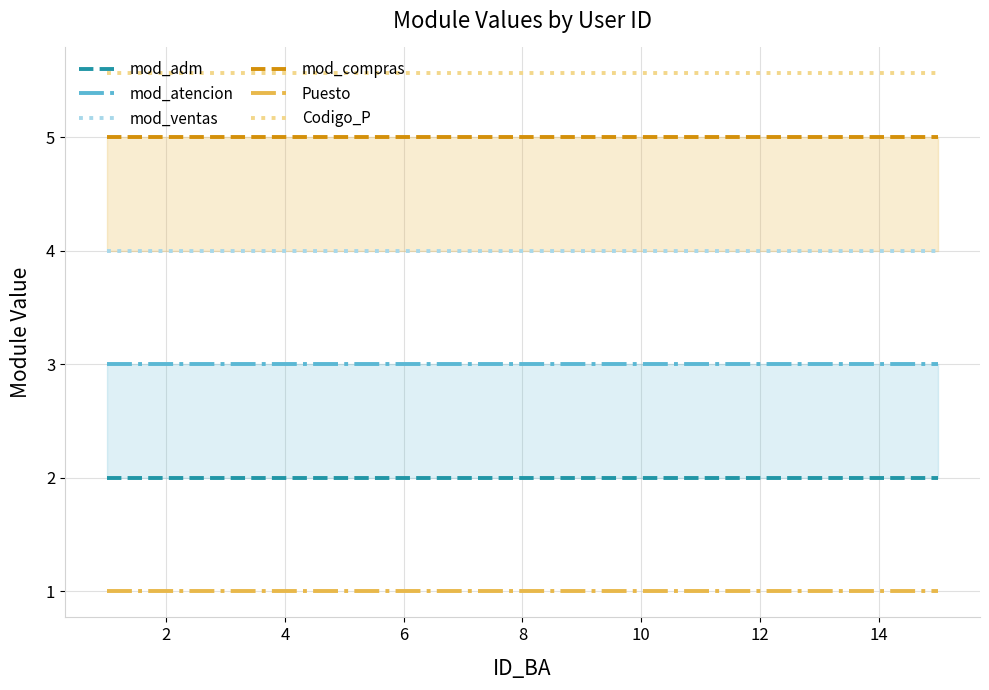

Which series changed the most between 4 and 12?

mod_adm